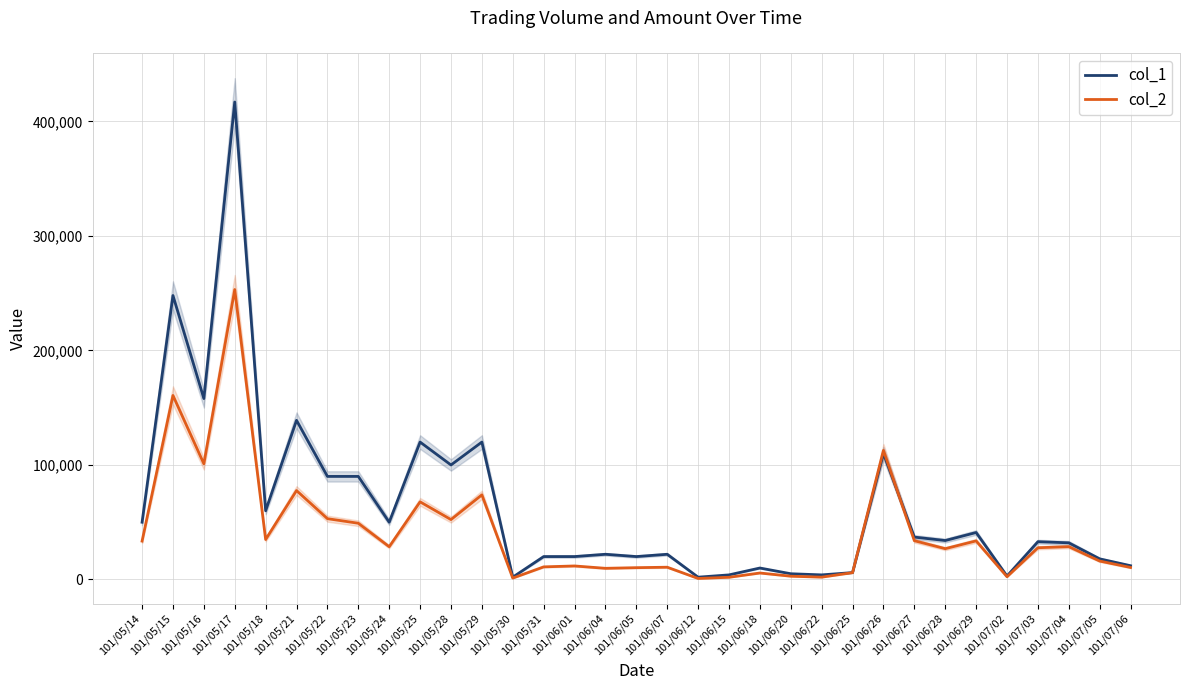

How many categories are shown in the chart?

33